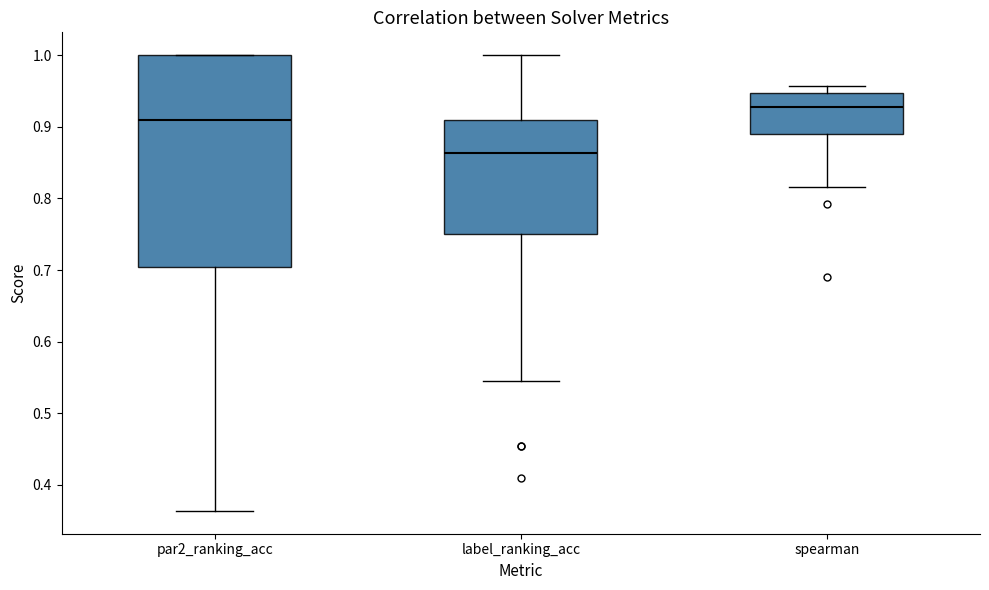

Which box has the highest median line?

spearman